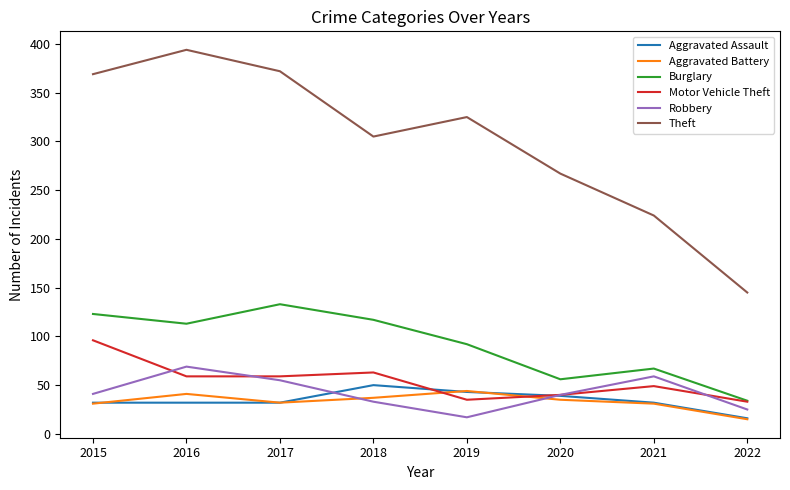

How many interior local peaks does the Burglary series have?

2